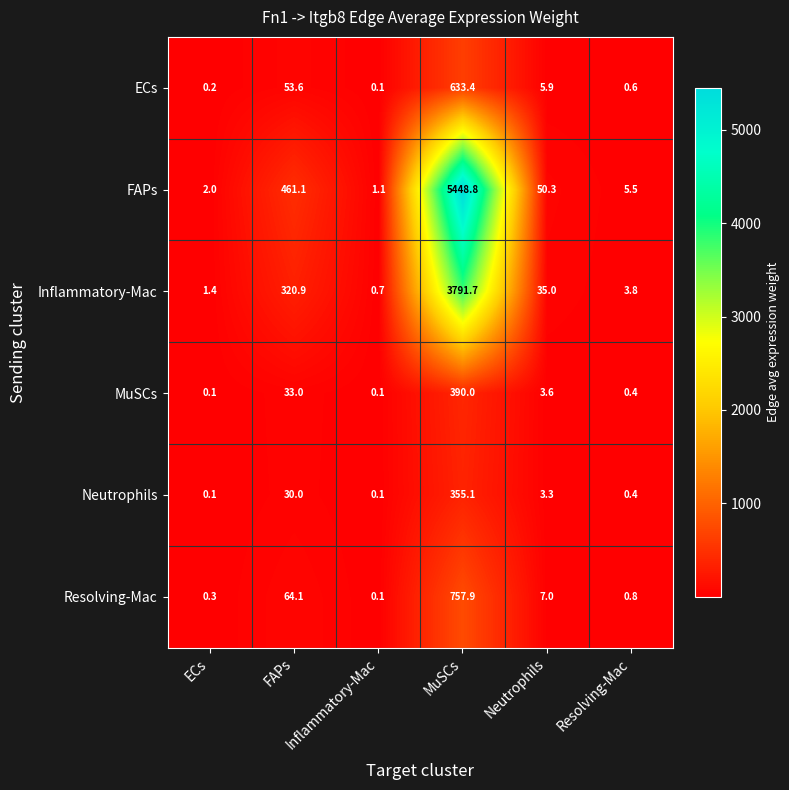

What is the total value across all series at Resolving-Mac?

11.5